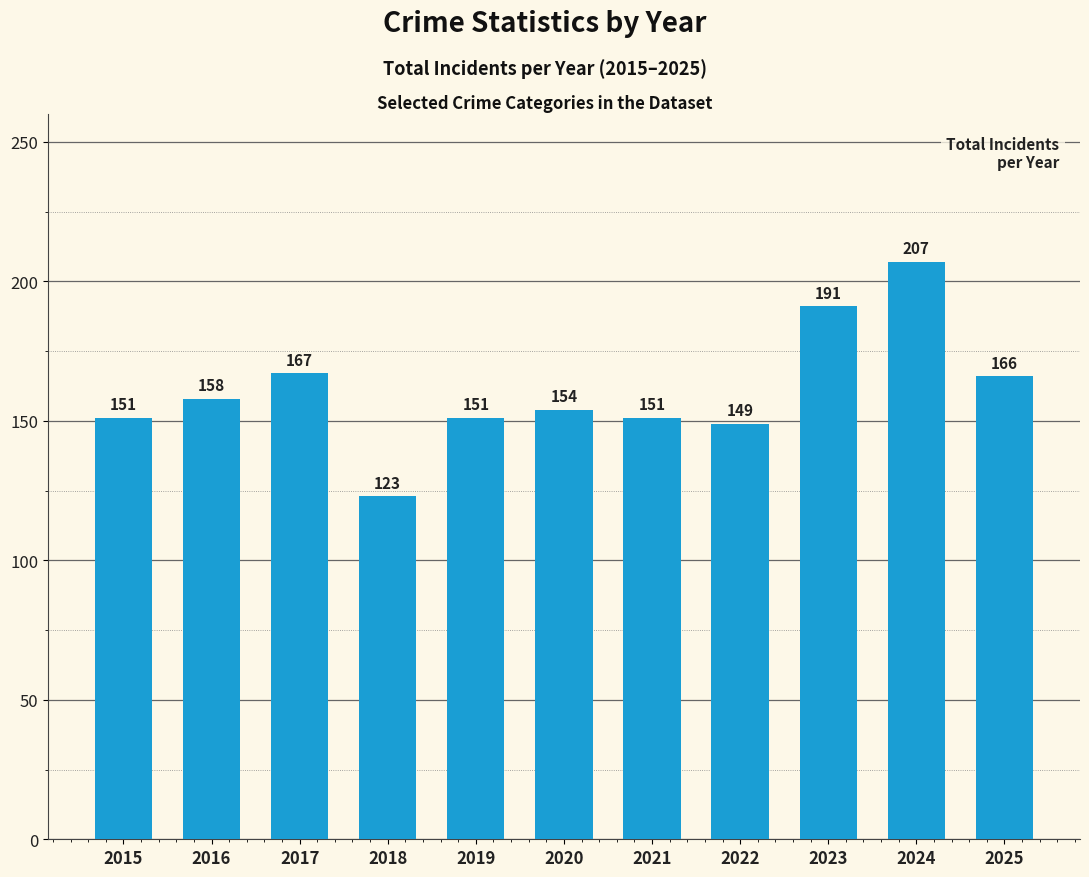

What is the approximate value at 2017, to the nearest 5?

165